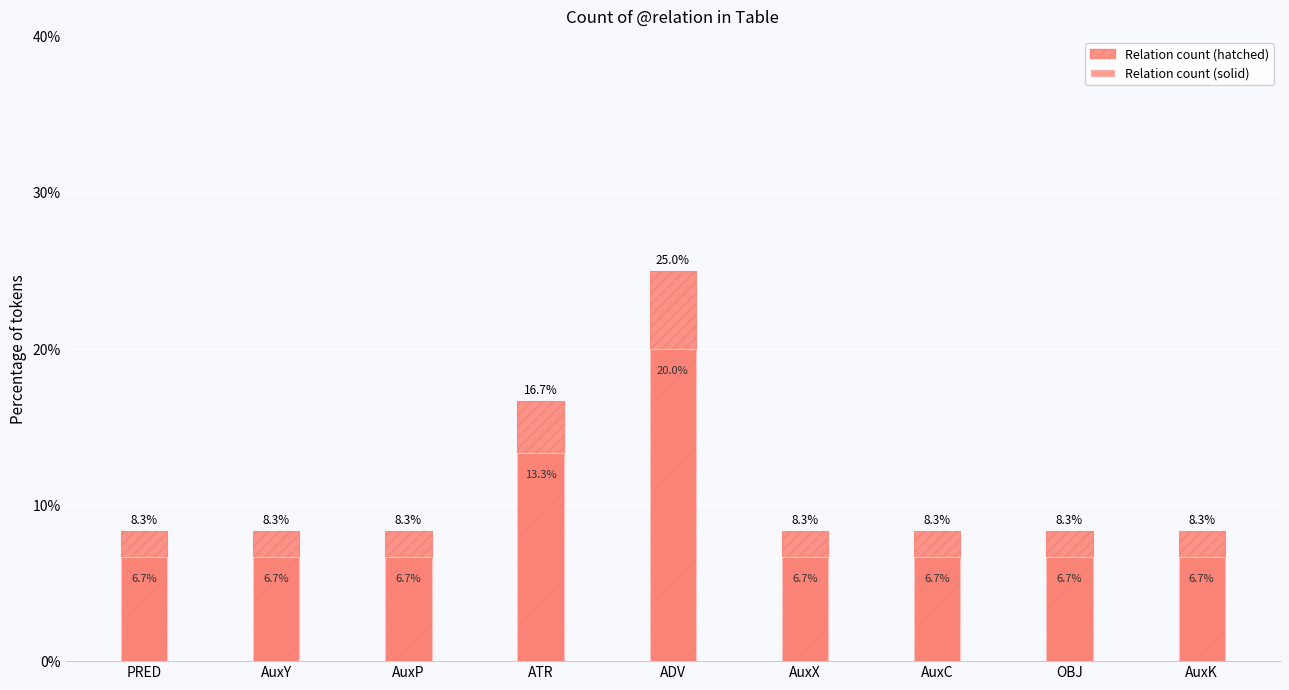

Reading right to left, what are all the values shown in this chart?

Relation count (hatched): AuxK=8.3	OBJ=8.3	AuxC=8.3	AuxX=8.3	ADV=25.0	ATR=16.7	AuxP=8.3	AuxY=8.3	PRED=8.3
Relation count (solid): AuxK=6.7	OBJ=6.7	AuxC=6.7	AuxX=6.7	ADV=20.0	ATR=13.3	AuxP=6.7	AuxY=6.7	PRED=6.7